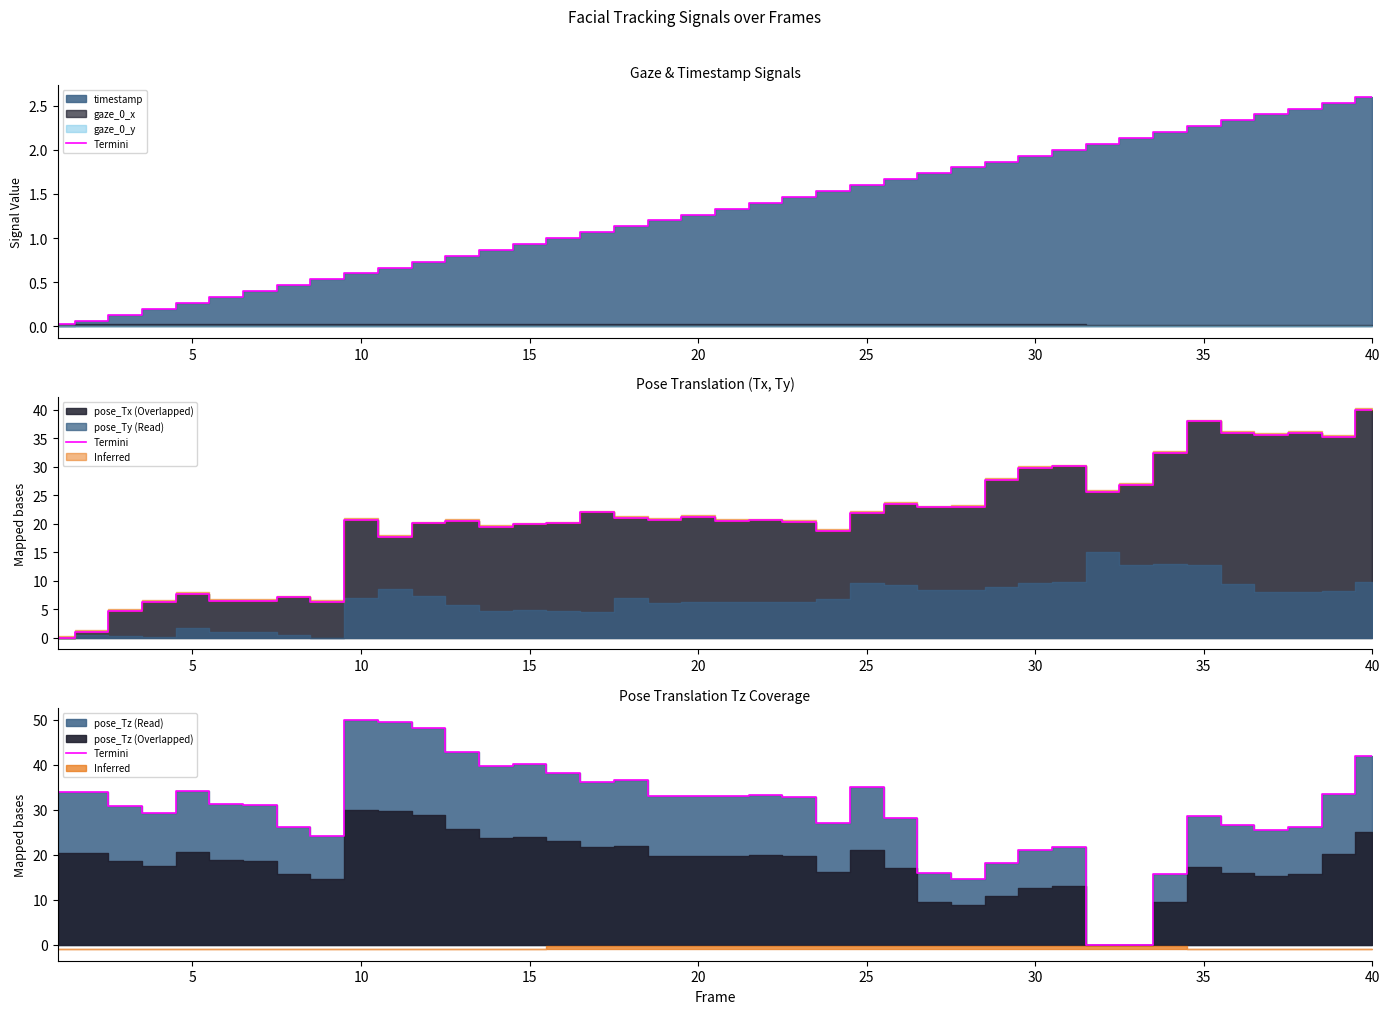

What is the maximum value shown in the chart?

50.0